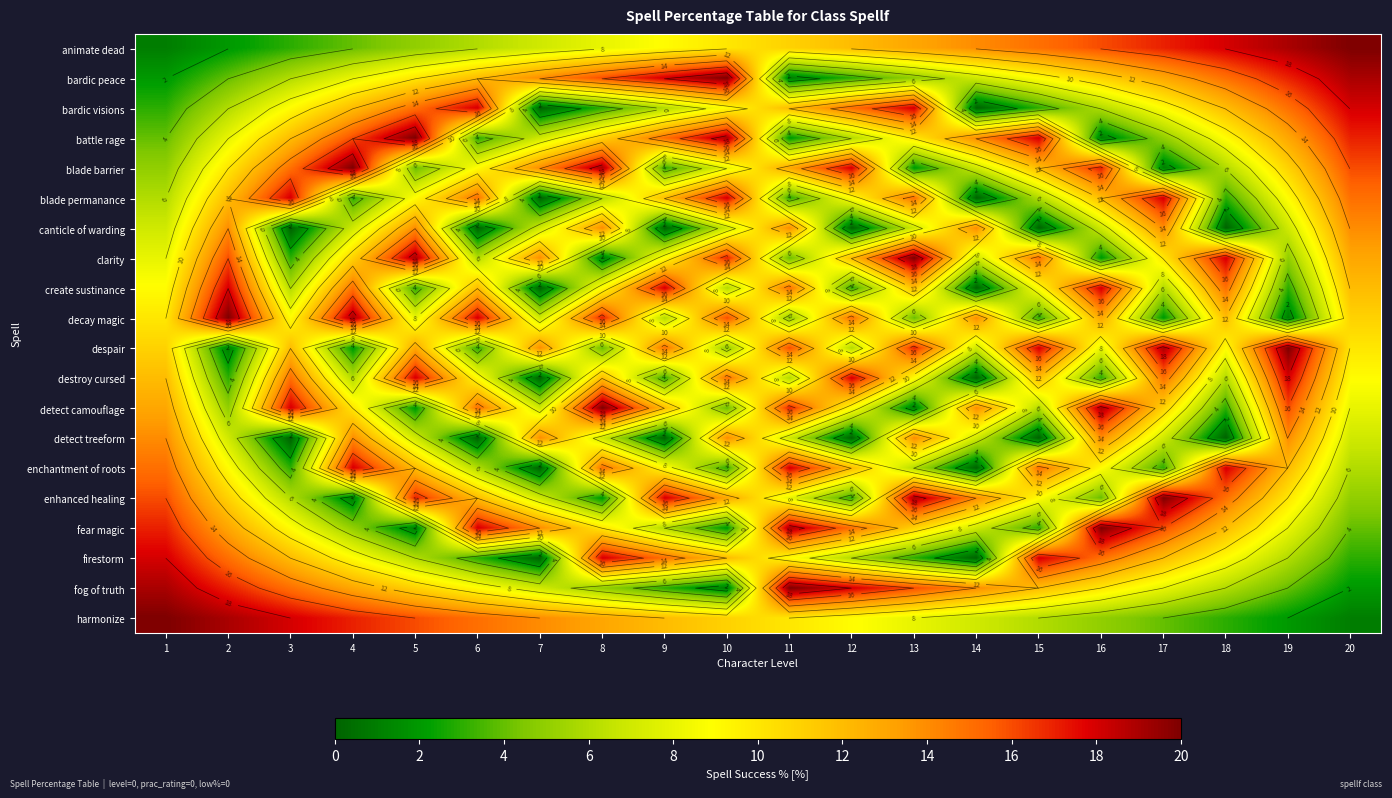

At which category is the sum across all series the highest?

1